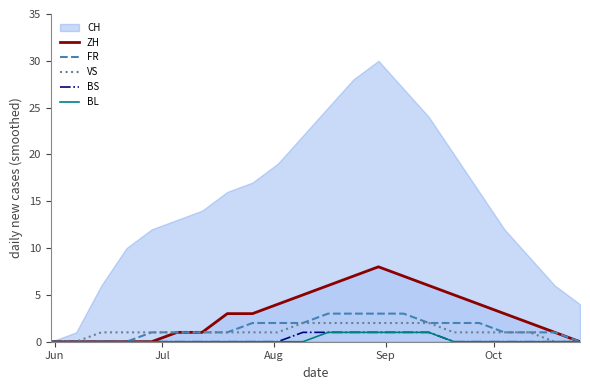

True or false: VS and BL intersect in this chart.

False